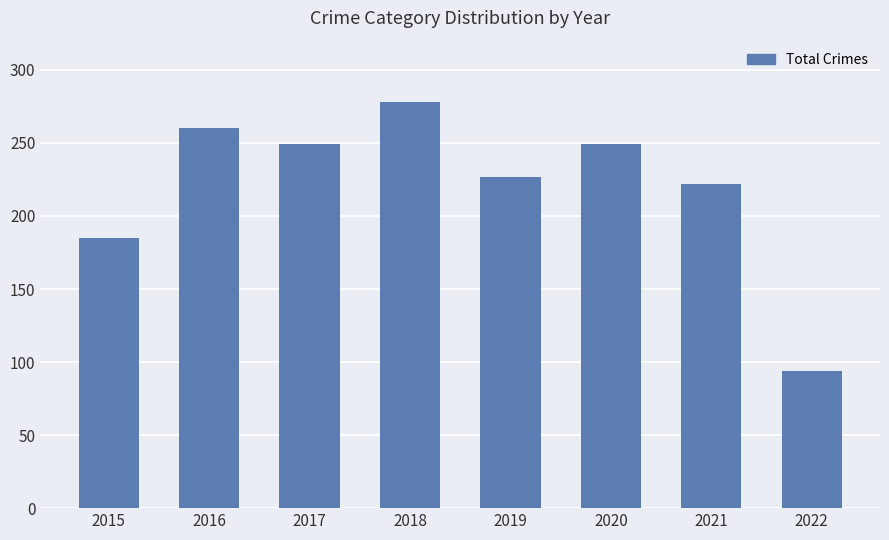

True or false: the data shows 323 at 2019.

False